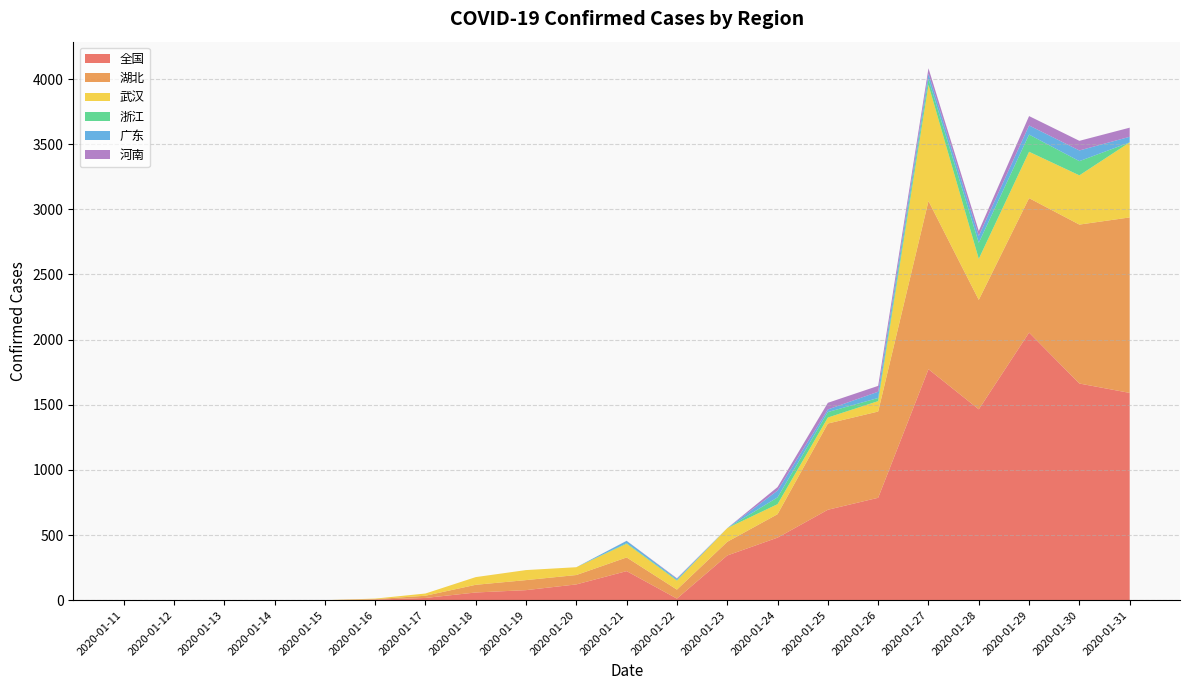

Reading right to left, list all the values displayed in this chart.

全国: 1591	1663	2054	1465	1773	786	694	480	343	12	223	121	77	59	17	4	0	0	0	0	0
湖北: 1347	1220	1032	840	1291	662	662	180	105	69	105	72	77	59	17	4	0	0	0	0	0
武汉: 576	378	356	315	892	80	46	77	105	69	105	60	77	59	17	4	0	0	0	0	0
浙江: 0	109	132	123	45	24	42	52	0	5	5	0	0	0	0	0	0	0	0	0	0
广东: 43	82	70	53	42	48	20	52	0	9	17	0	0	0	0	0	0	0	0	0	0
河南: 70	74	72	38	40	45	51	27	0	4	1	0	0	0	0	0	0	0	0	0	0